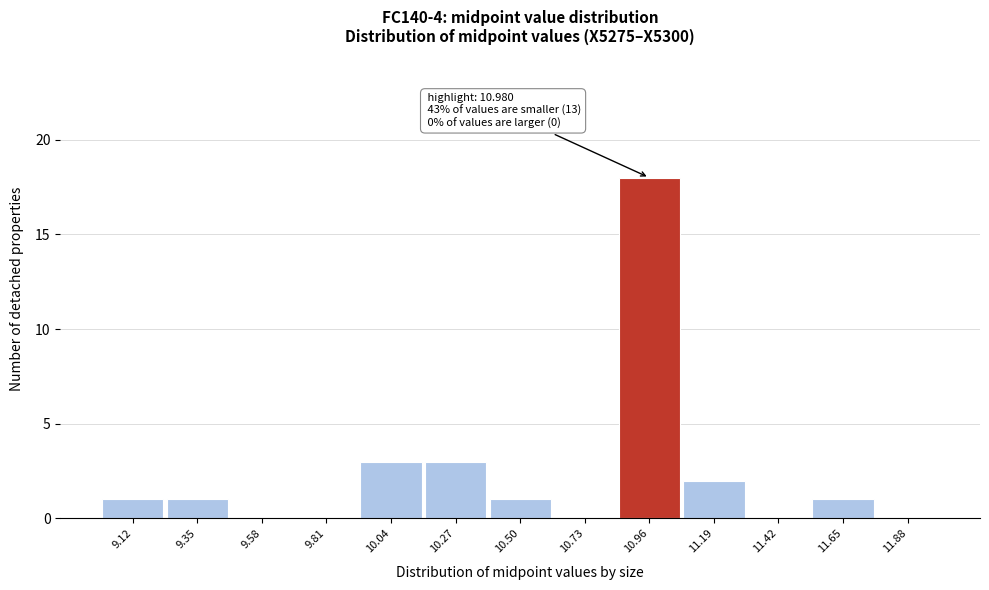

Which range on the x-axis has the tallest bar?

10.85 to 11.10